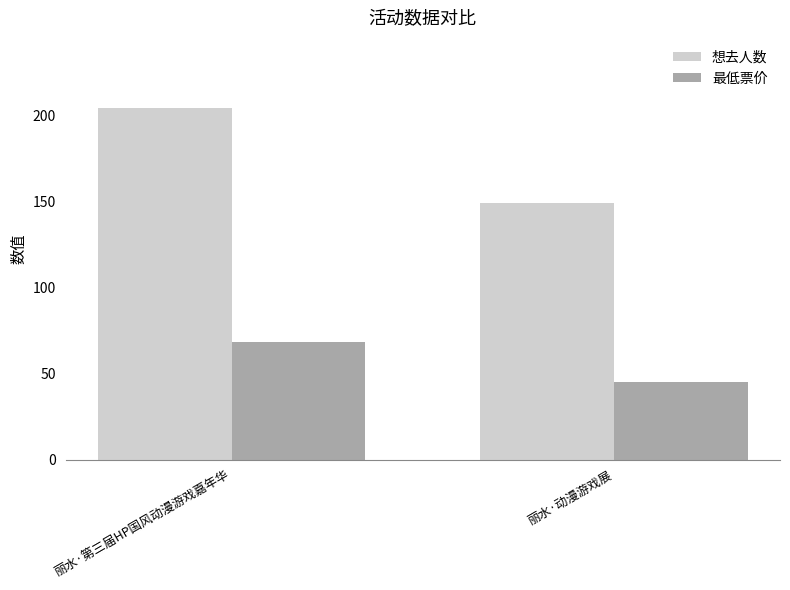

What is the sum of the 想去人数 values at 丽水·第三届HP国风动漫游戏嘉年华 and 丽水·动漫游戏展?

353